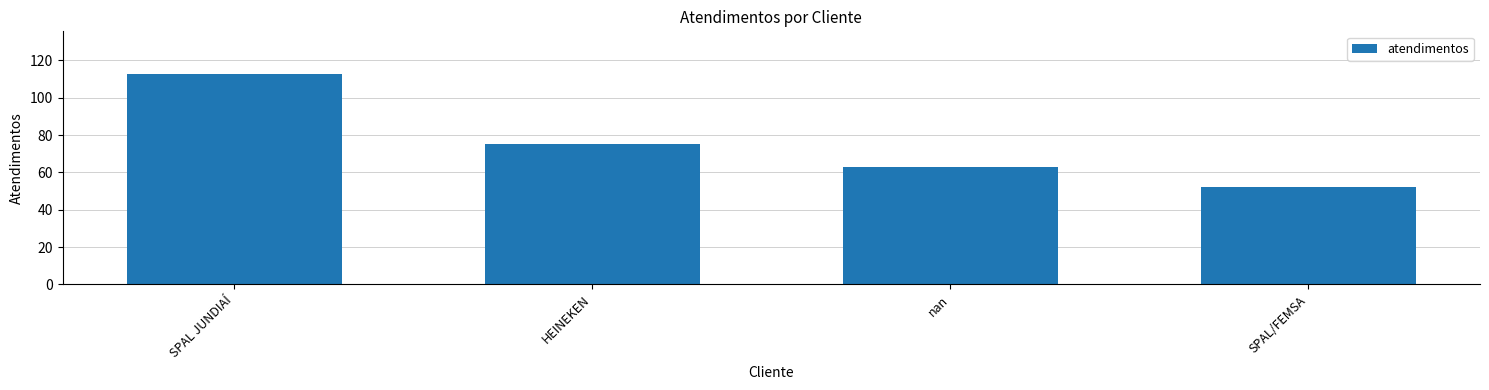

What is the average value?

76